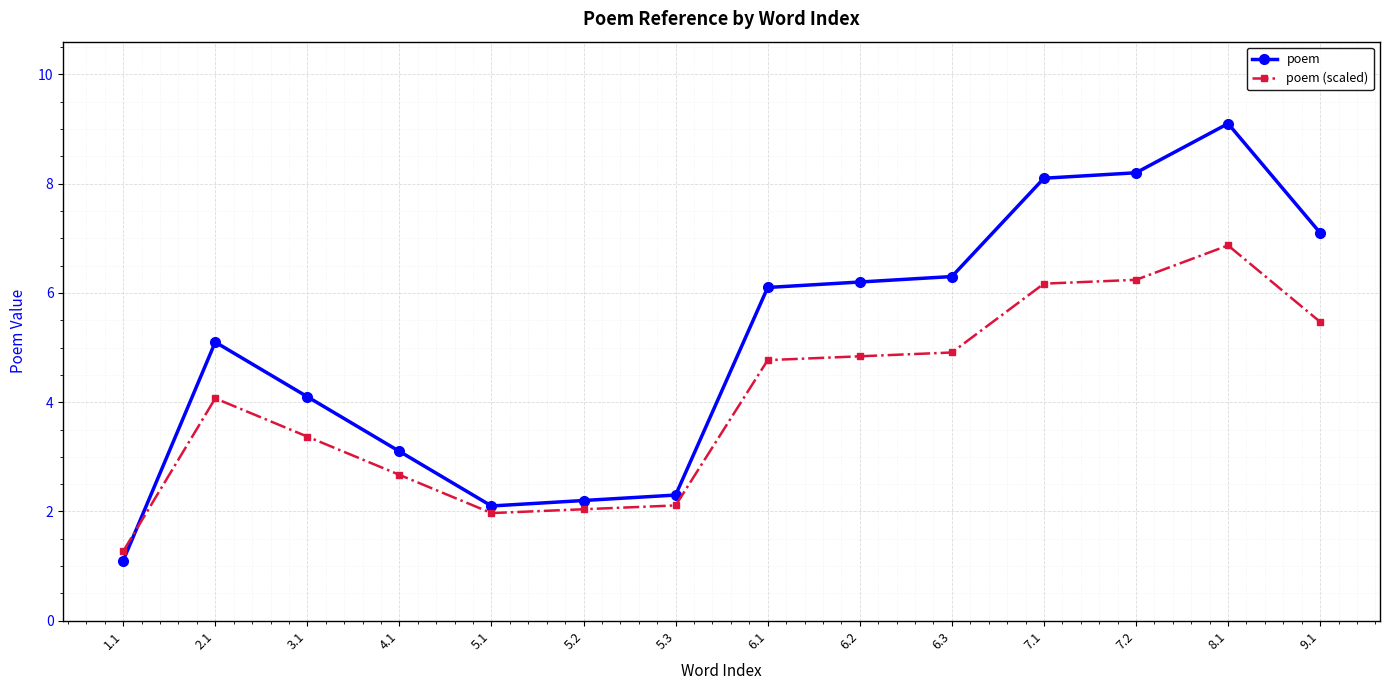

What is the label of the 7th point from the right?

6.1